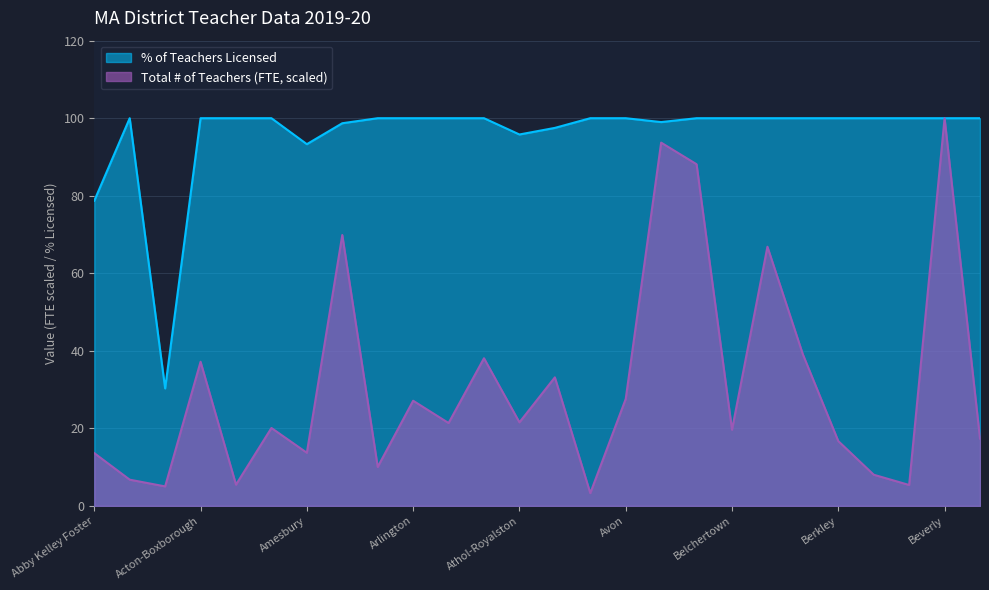

Which label corresponds to the largest value in the chart?

Beverly